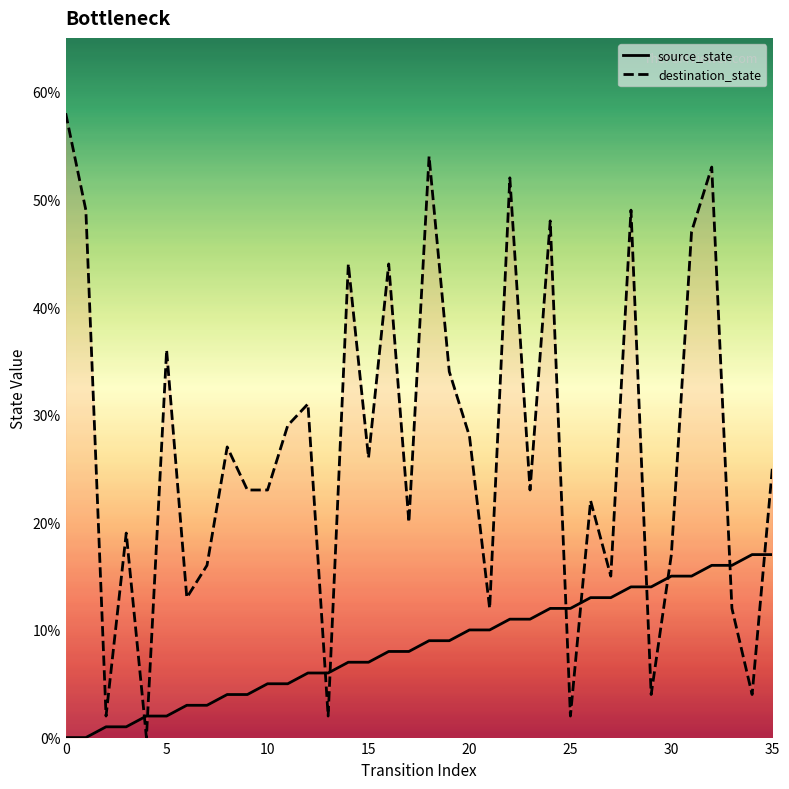

What is the total value across all series at 9?

27